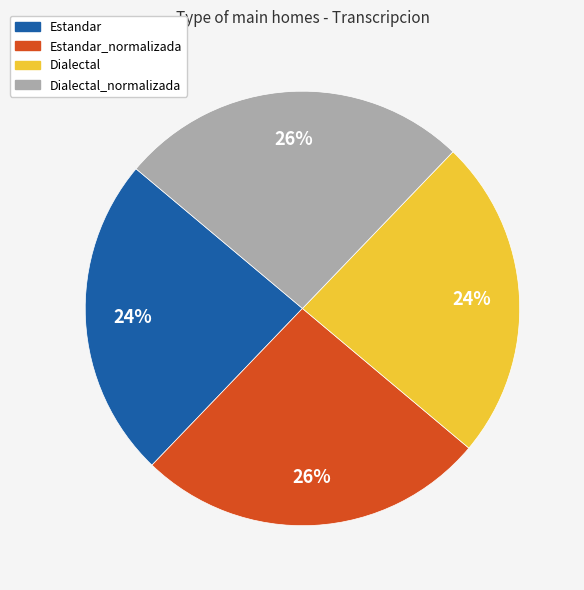

Is there a majority slice in this chart?

No